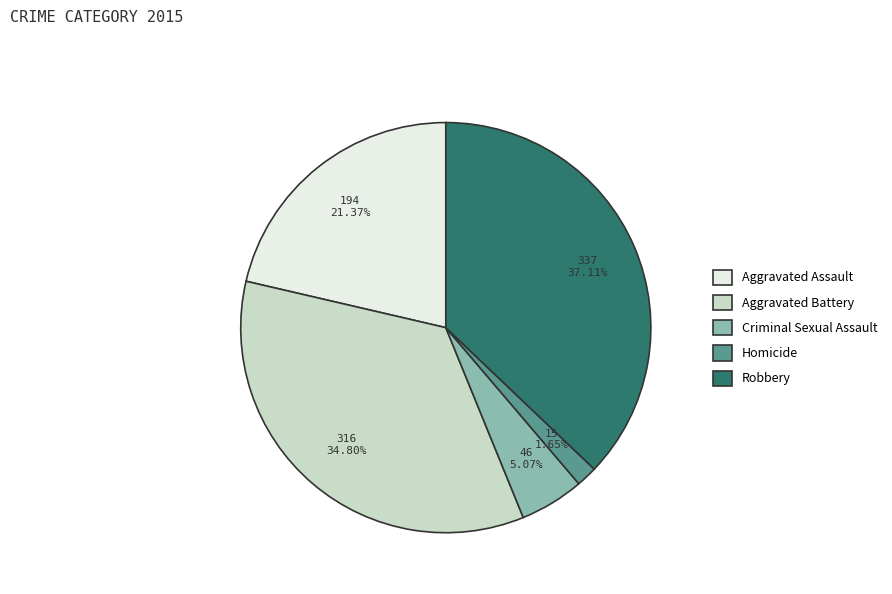

Which has a higher value, Criminal Sexual Assault or Aggravated Battery?

Aggravated Battery